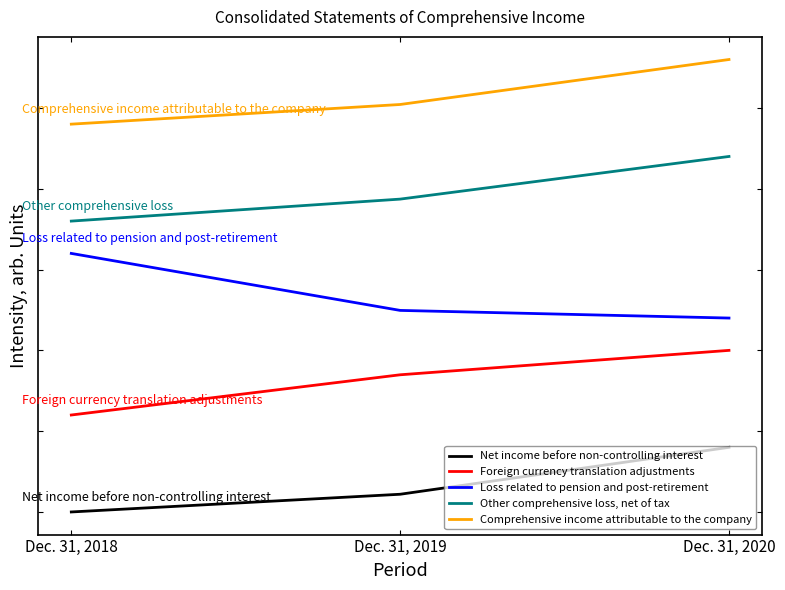

Reading left to right, what are all the values shown in this chart?

Net income before non-controlling interest: 0.0	109.6	400.0
Foreign currency translation adjustments: 600.0	848.9	1000.0
Loss related to pension and post-retirement: 1600.0	1247.3	1200.0
Other comprehensive loss, net of tax: 1800.0	1936.1	2200.0
Comprehensive income attributable to the company: 2400.0	2521.6	2800.0